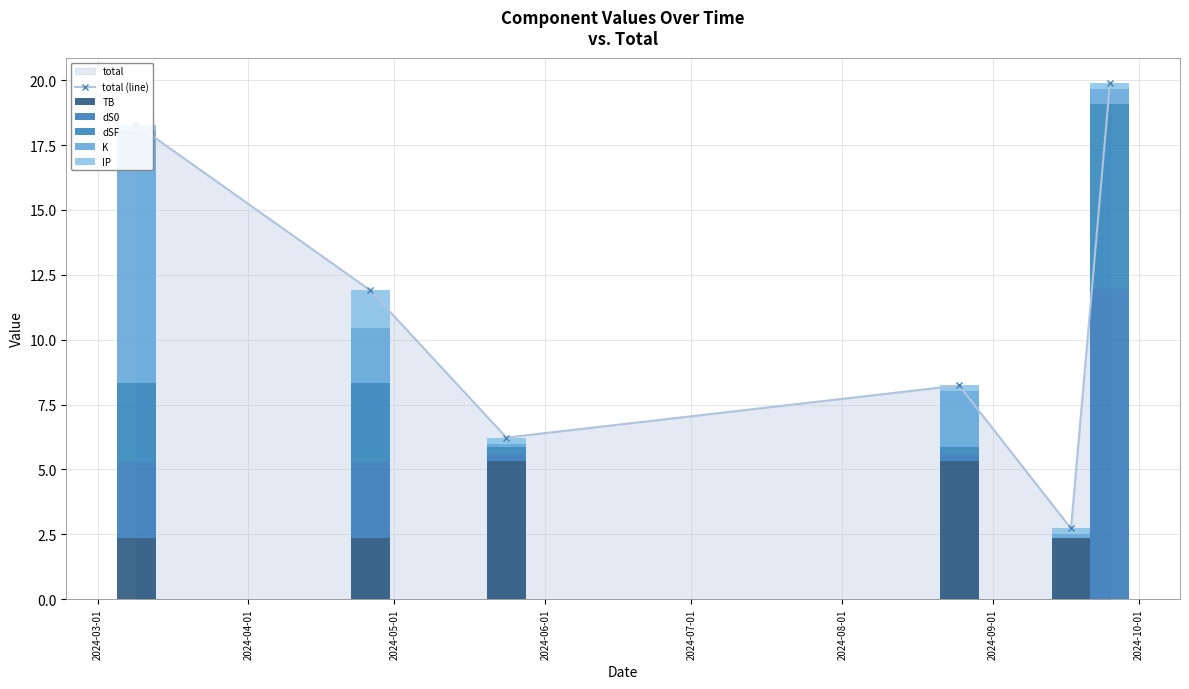

What is the value of the total (line) point at the 1st from the left?

18.3